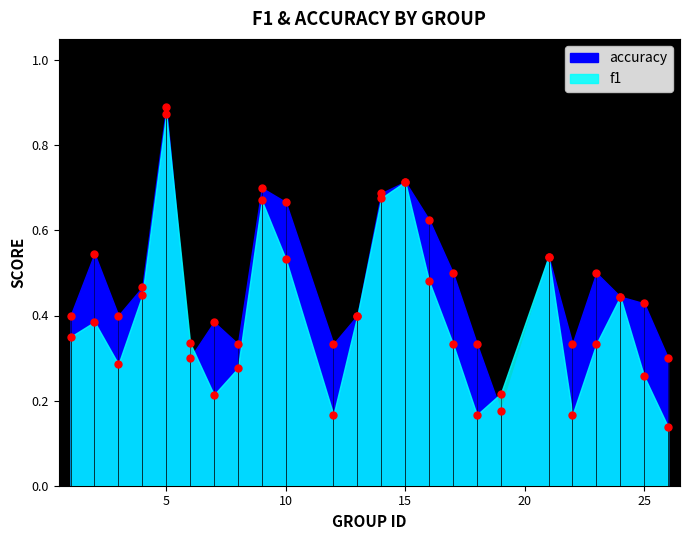

Which series has the largest total across all categories?

accuracy